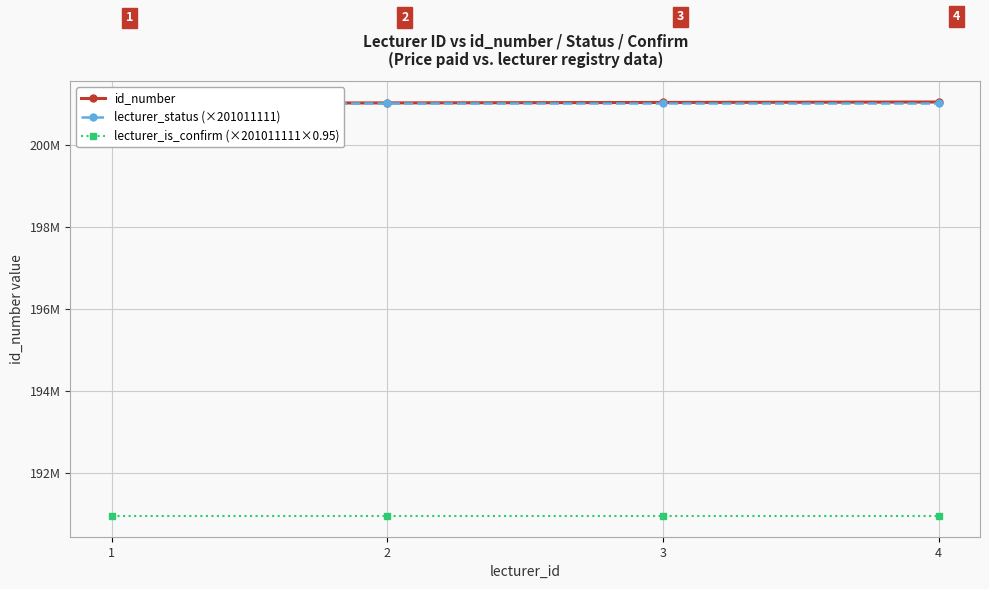

What is the sum of the id_number values at 4 and 1?

402055555.0